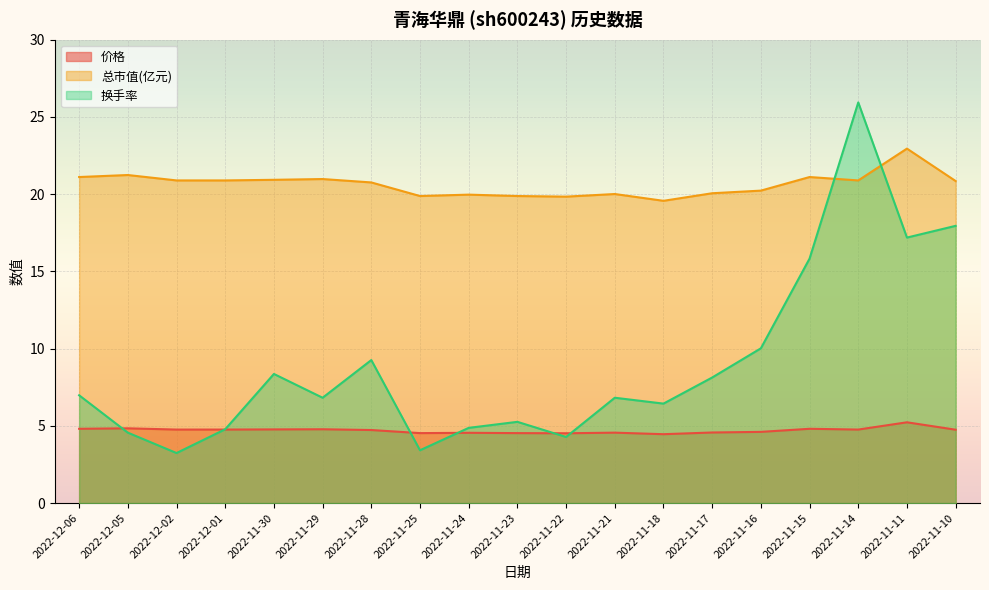

Rank the series by their average value, from highest to lowest.

总市值(亿元), 换手率, 价格